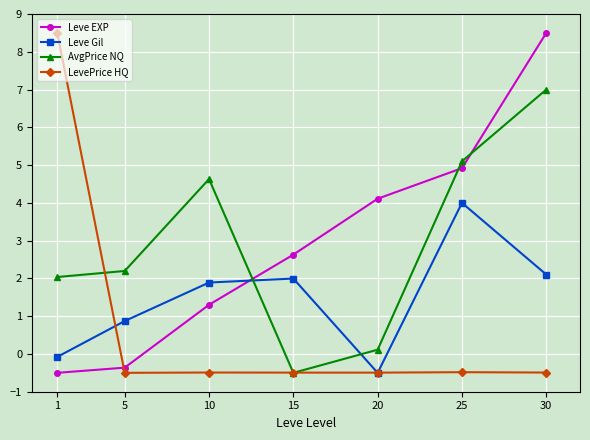

True or false: Leve Gil has a value of 0.9 at 5.

True